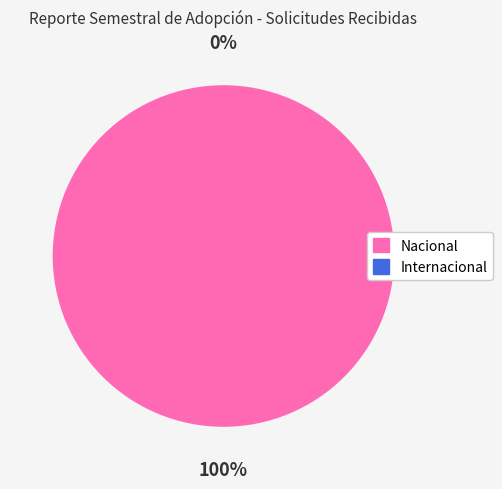

Which slice is the smallest?

Internacional